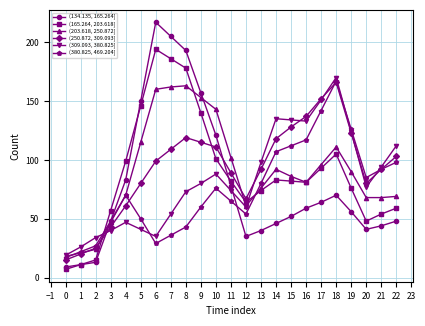

Is it true that (309.093, 380.825] equals 60 at 12?

True